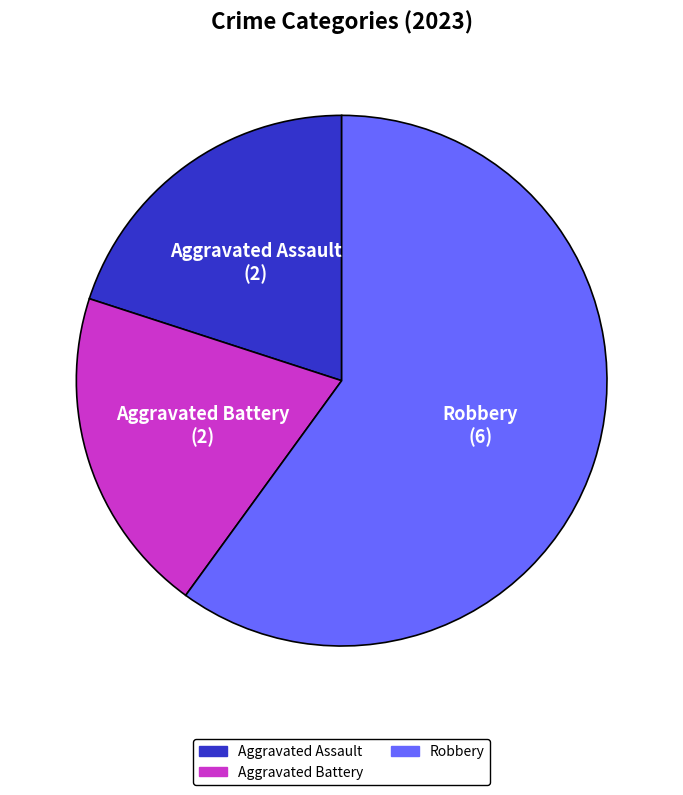

How many segments does this pie chart have?

3